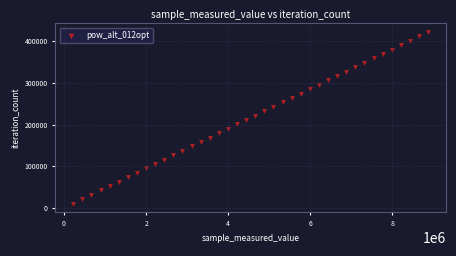

What is the range of Y values (max minus min)?

411762